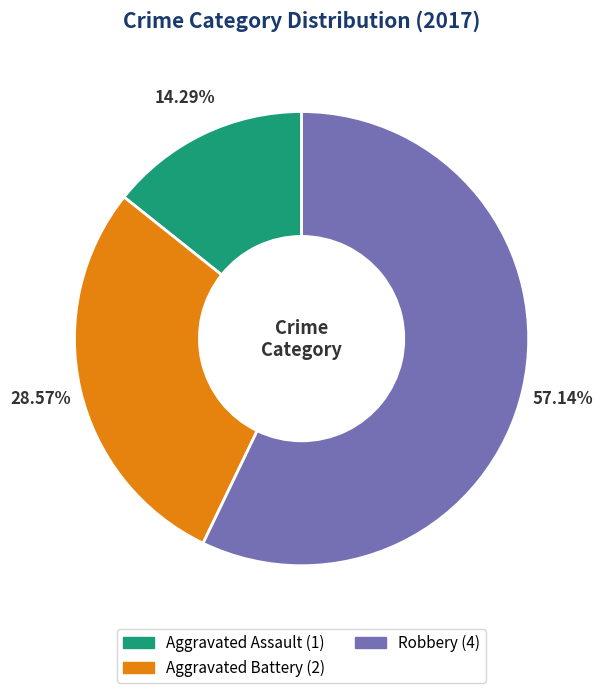

Is there any slice that represents more than half of the pie?

Yes